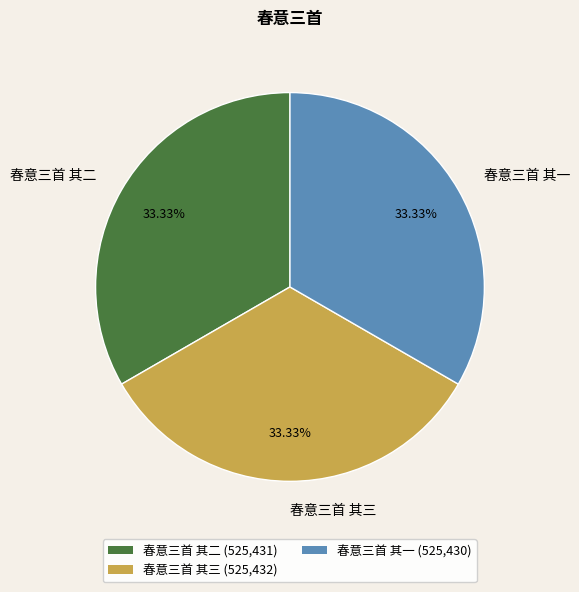

Count the number of slices in the pie.

3